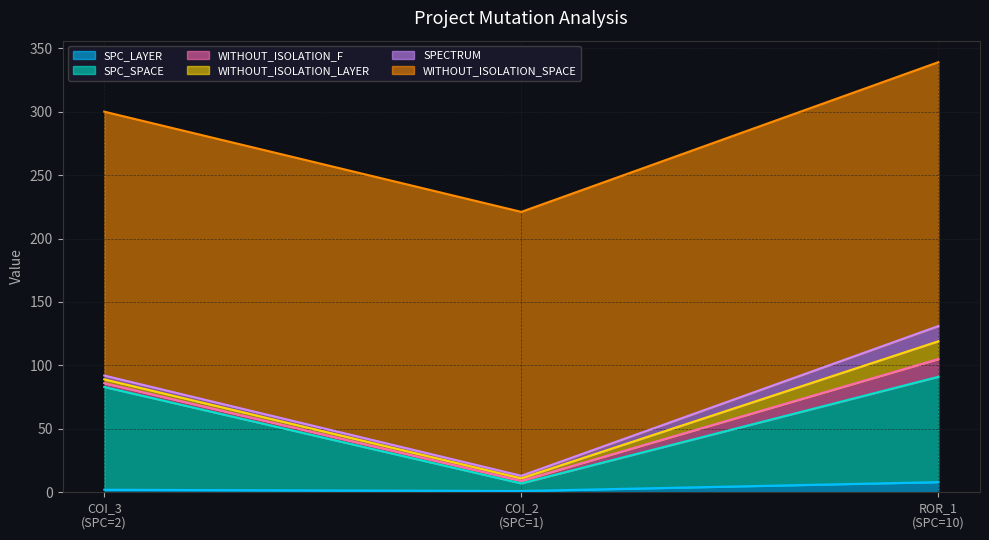

List the series in order of their peak value, lowest first.

SPC_LAYER, SPECTRUM, WITHOUT_ISOLATION_F, WITHOUT_ISOLATION_LAYER, SPC_SPACE, WITHOUT_ISOLATION_SPACE